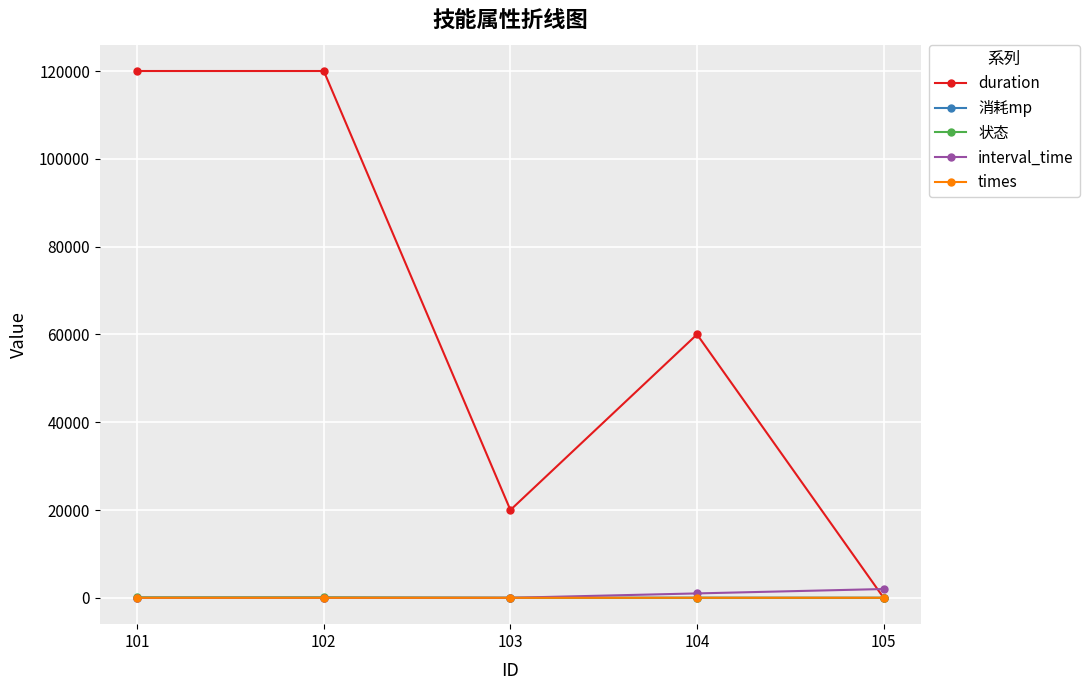

How many times do interval_time and duration cross each other?

1